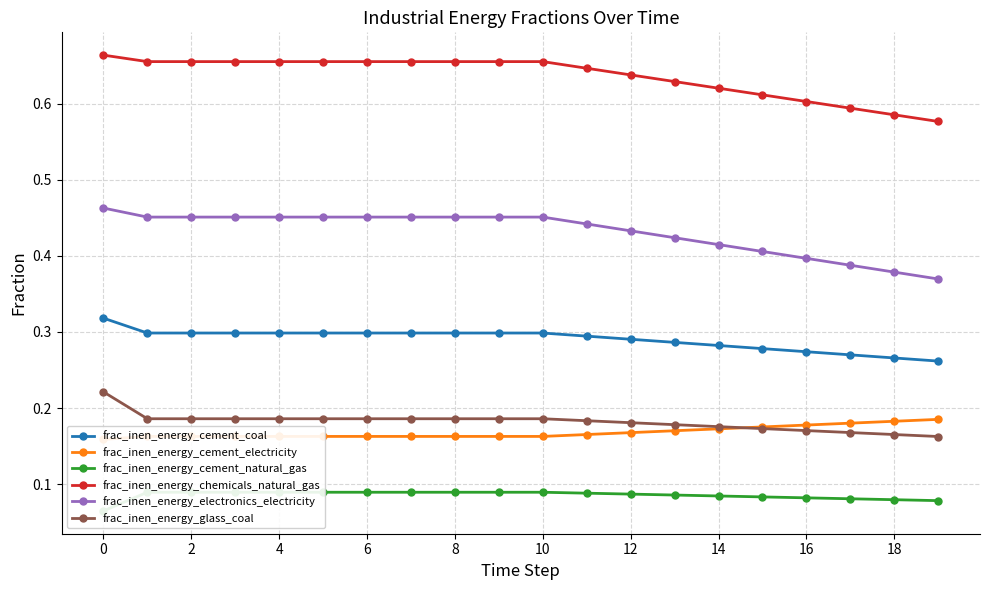

Is this an area chart (filled region under the line)?

No